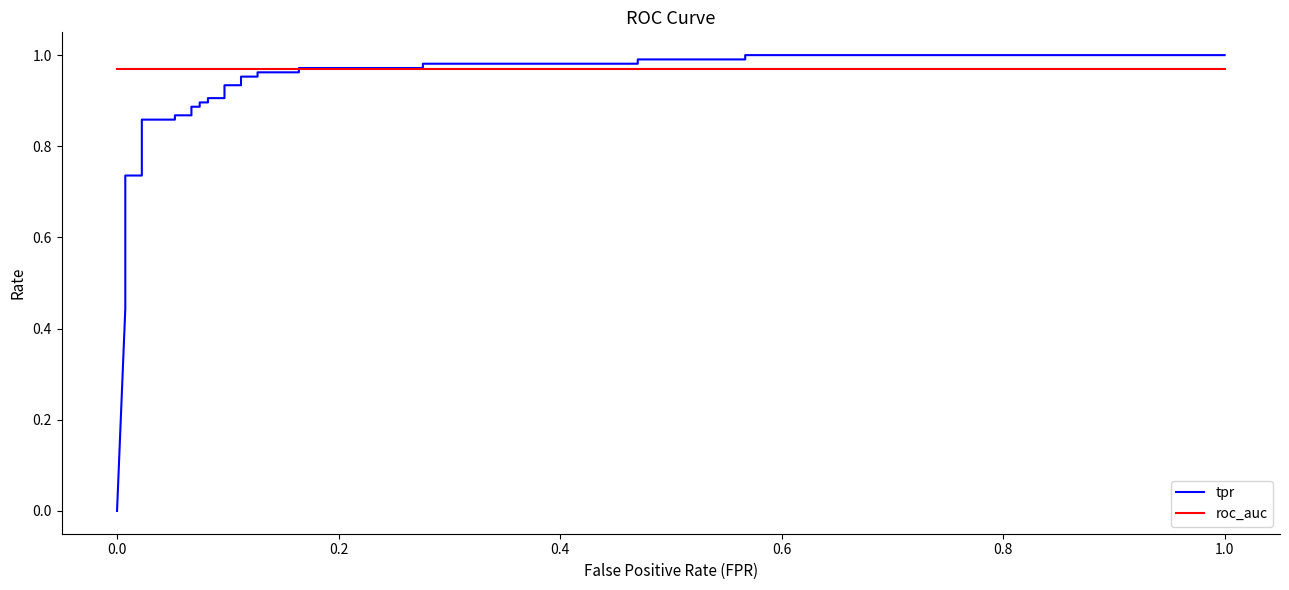

How many lines are shown in the chart?

2